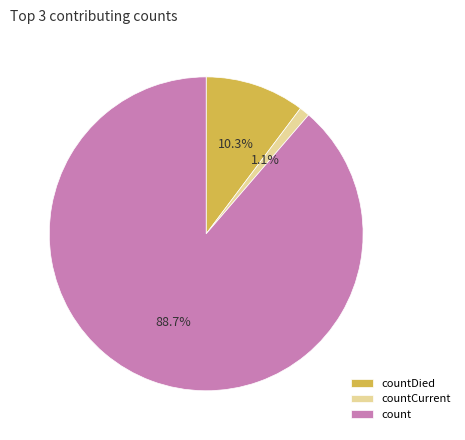

What portion of the pie excludes countCurrent?

98.9%